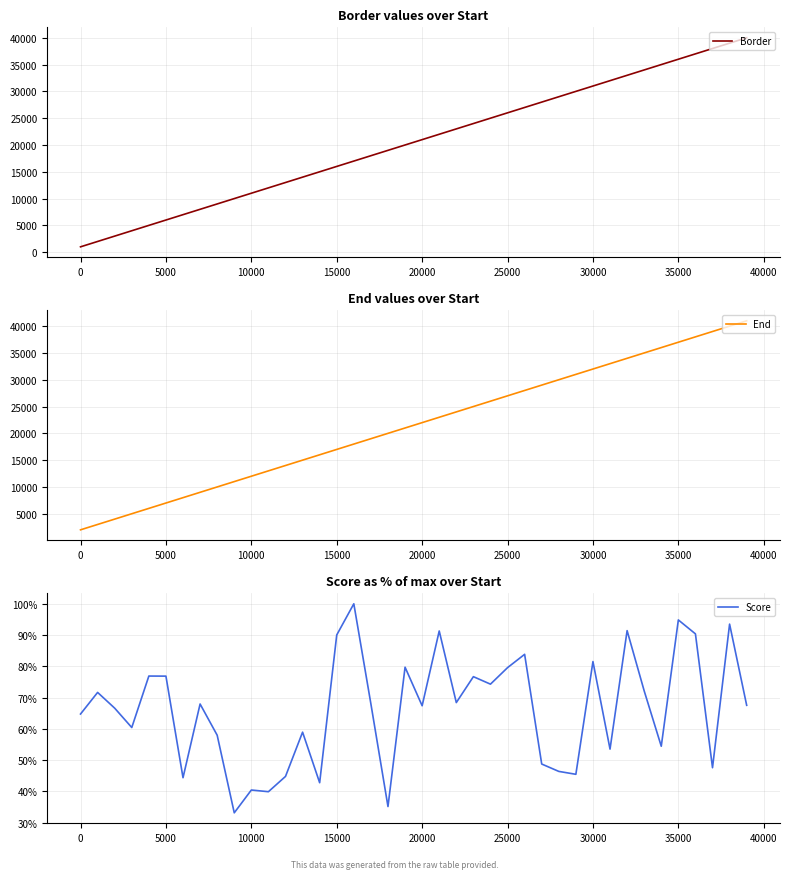

What is the highest value of the Border series?

40000.0